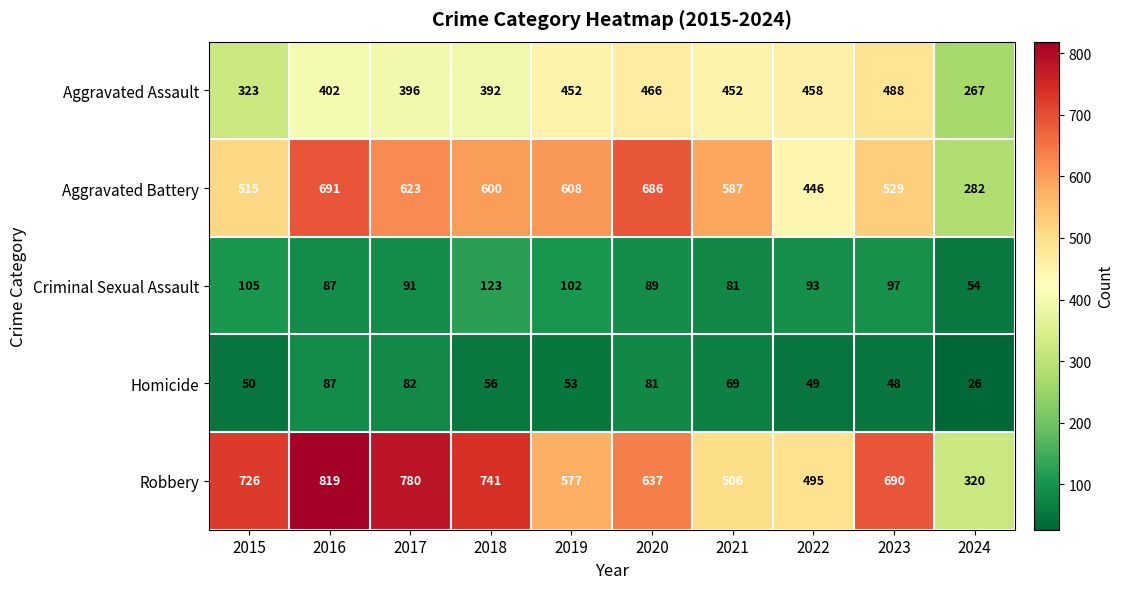

At which category does the chart reach its minimum across all series?

2024